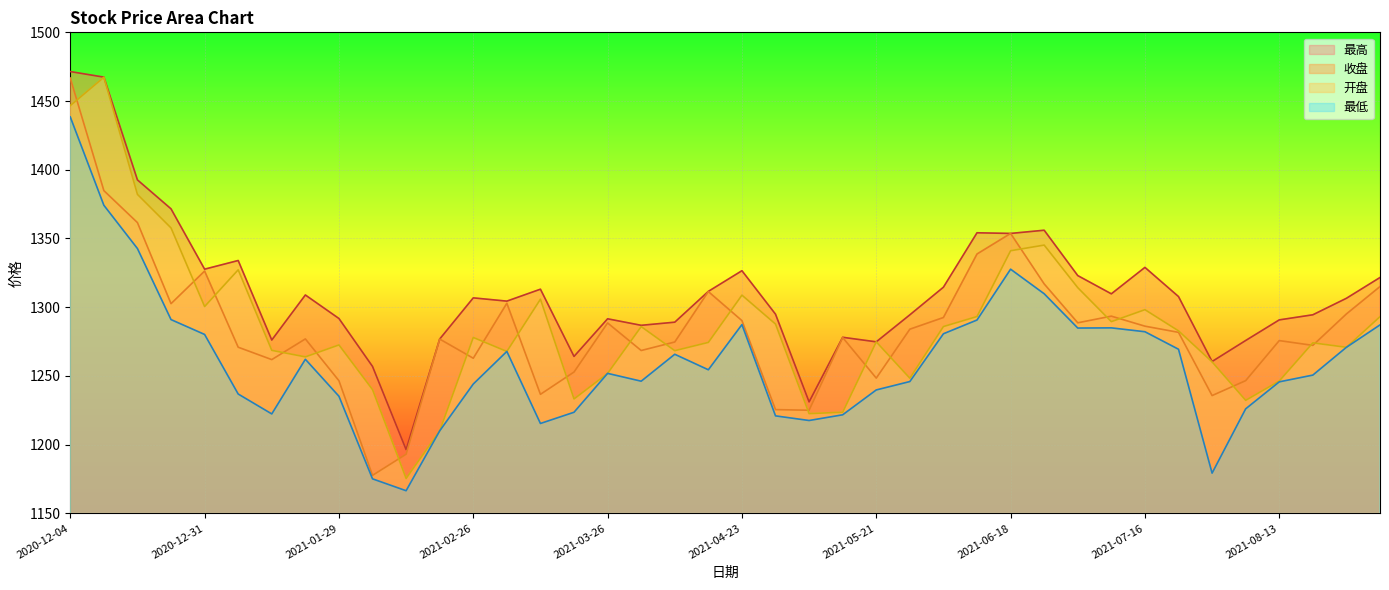

The value of 最高 at 2021-06-18 is 2229.4. True or false?

False